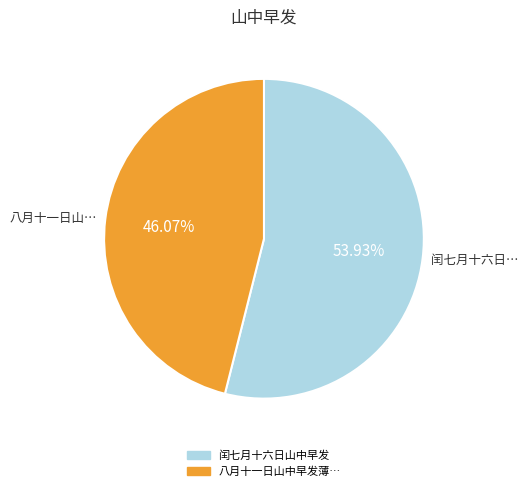

To the nearest percent, what is the average slice percentage?

50%